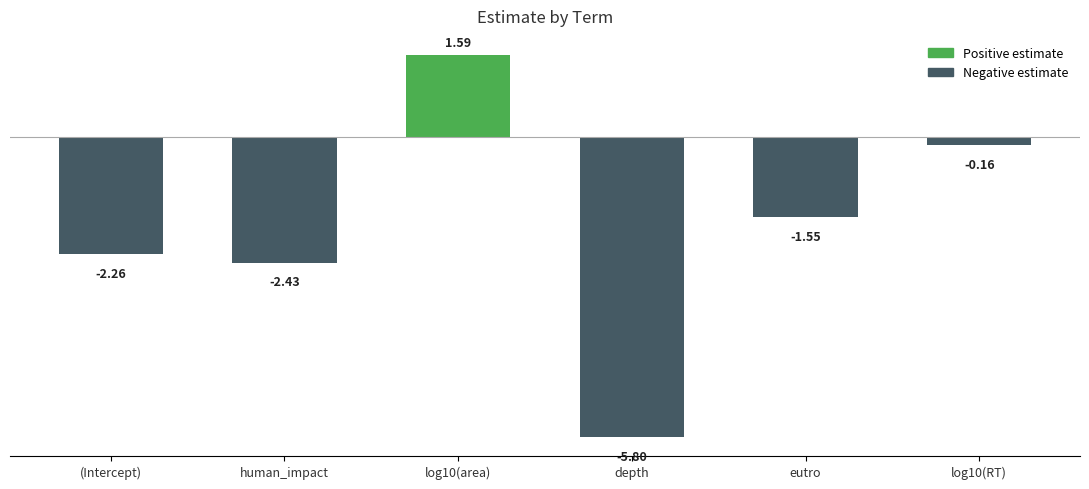

What is the change in value from log10(area) to depth?

-7.4